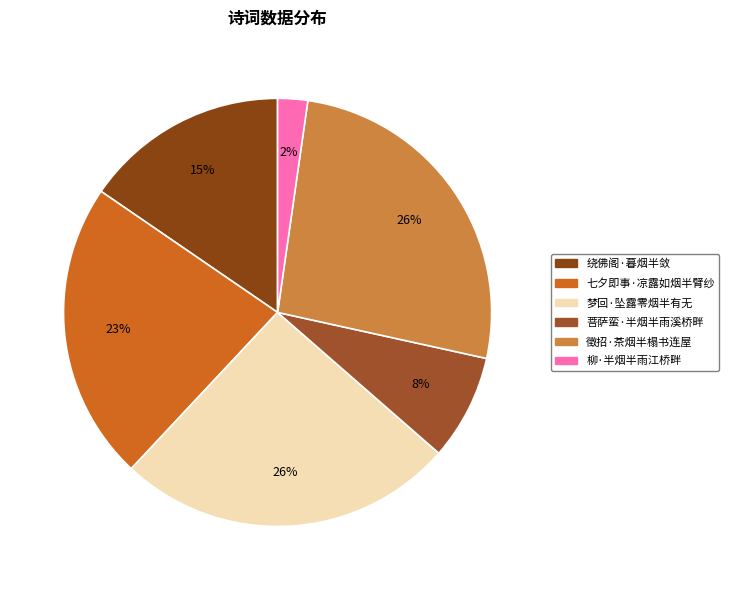

Is there a majority slice in this chart?

No